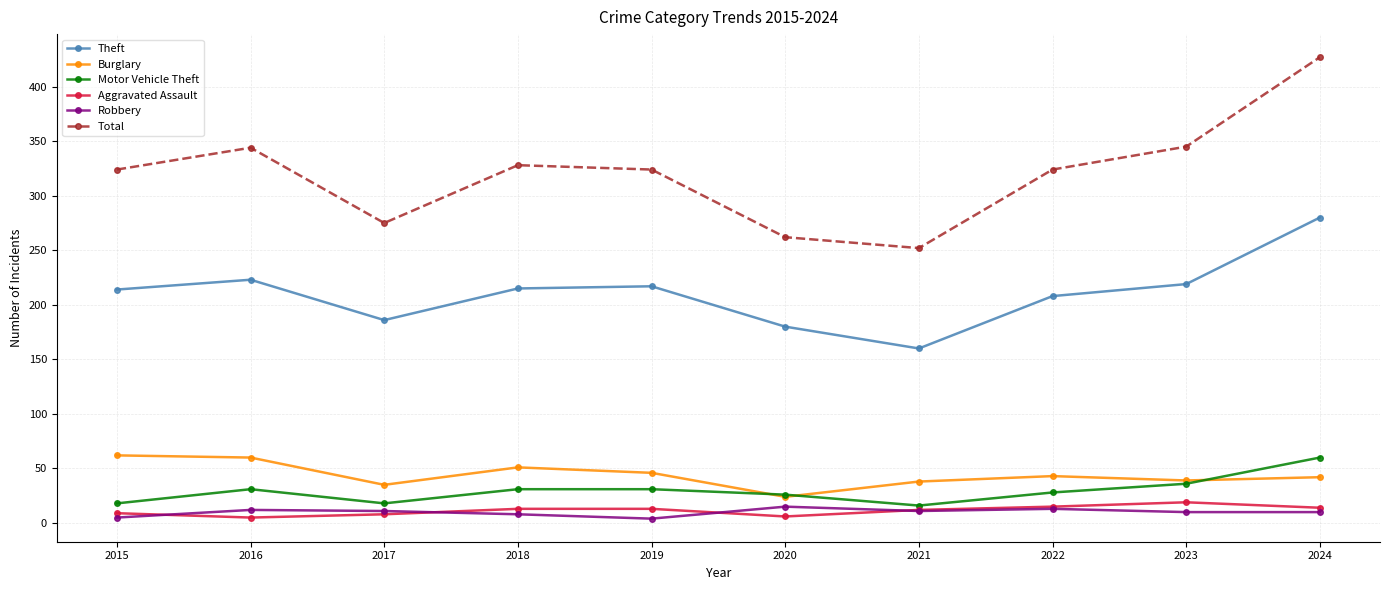

The value of Burglary at 2024 is 61. True or false?

False